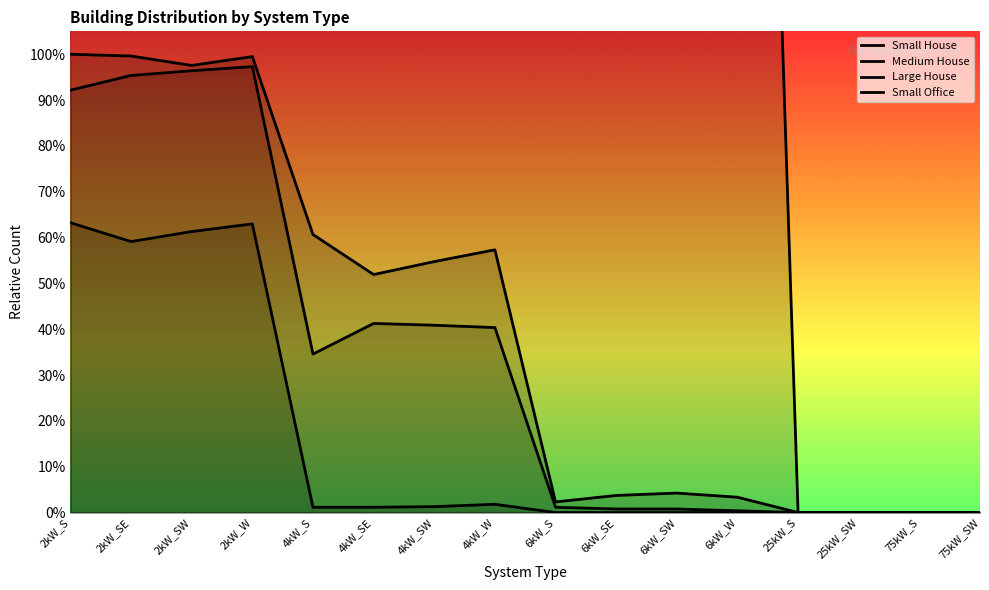

How many lines are shown in the chart?

4